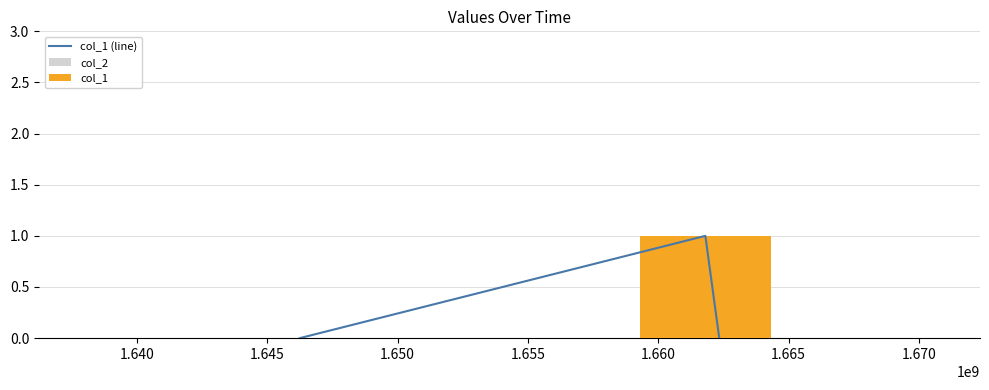

At how many categories does at least one series exceed 0?

1